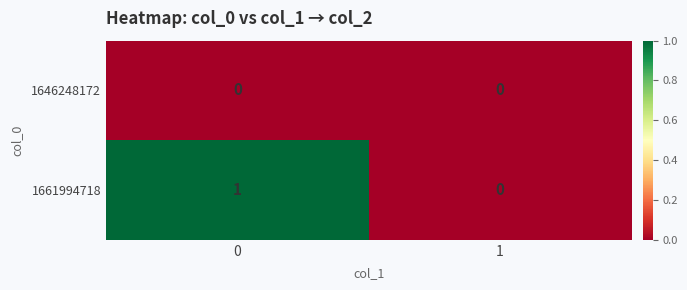

Reading left to right, transcribe all the data shown in this chart.

1646248172: 0=0	1=0
1661994718: 0=1	1=0